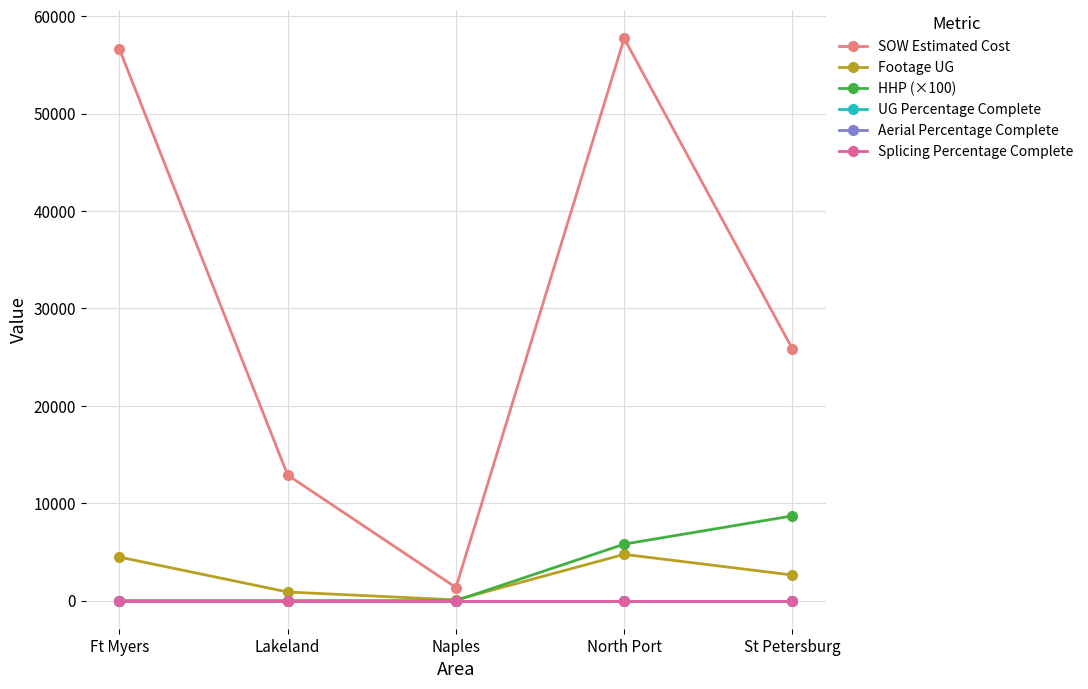

True or false: Footage UG has more than 1 interior local peaks.

False